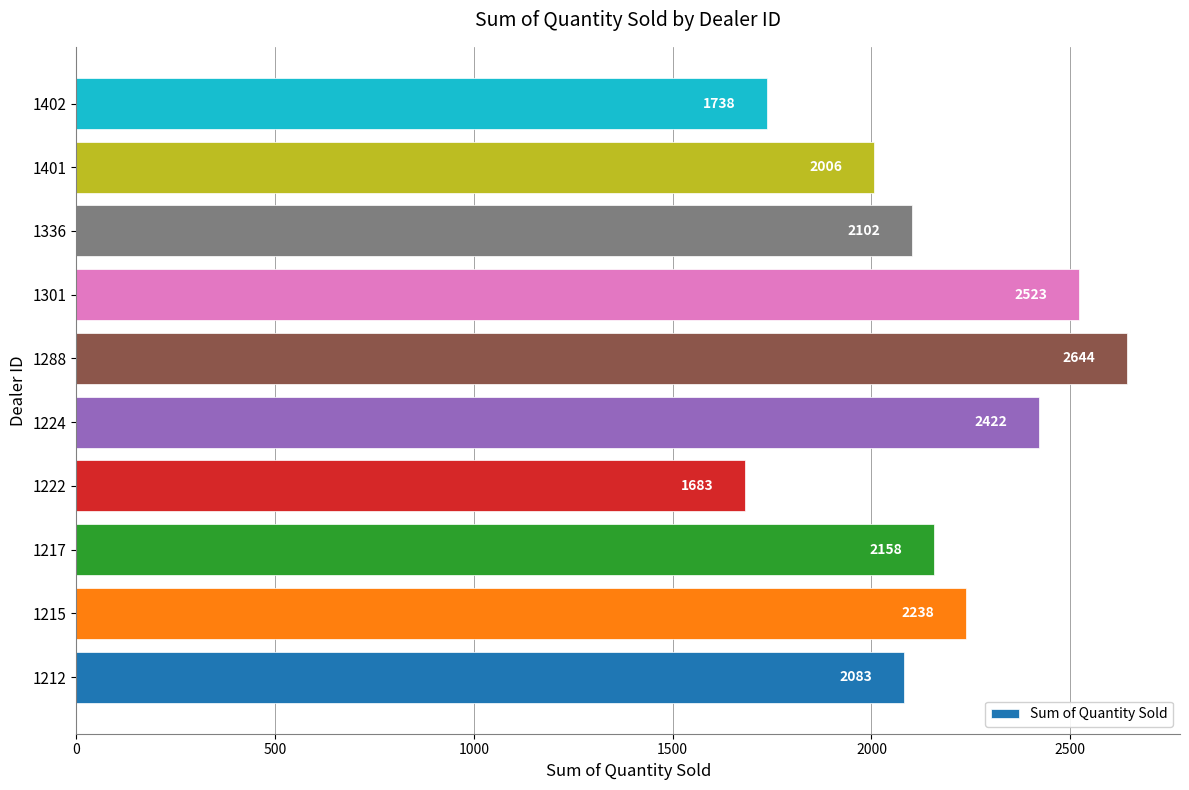

Reading top to bottom, list all the values displayed in this chart.

1738	2006	2102	2523	2644	2422	1683	2158	2238	2083